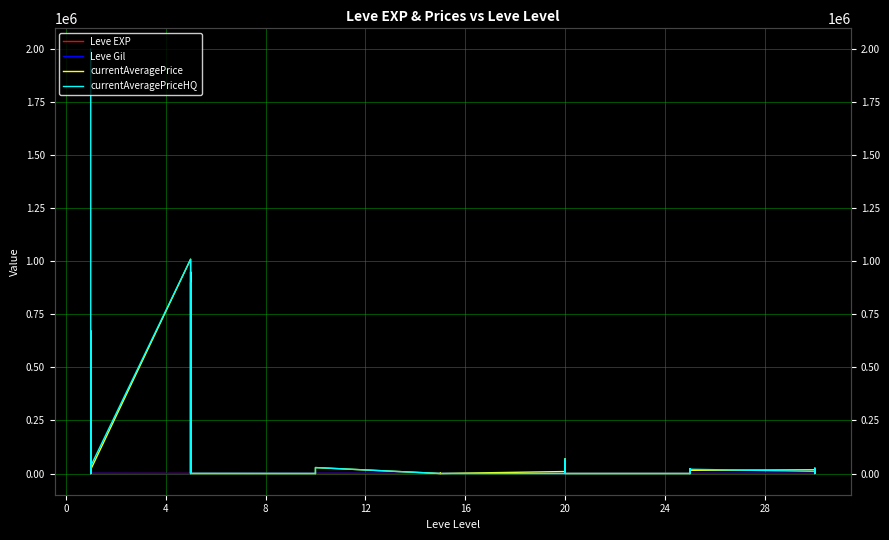

What is the maximum value for Leve Gil?

990